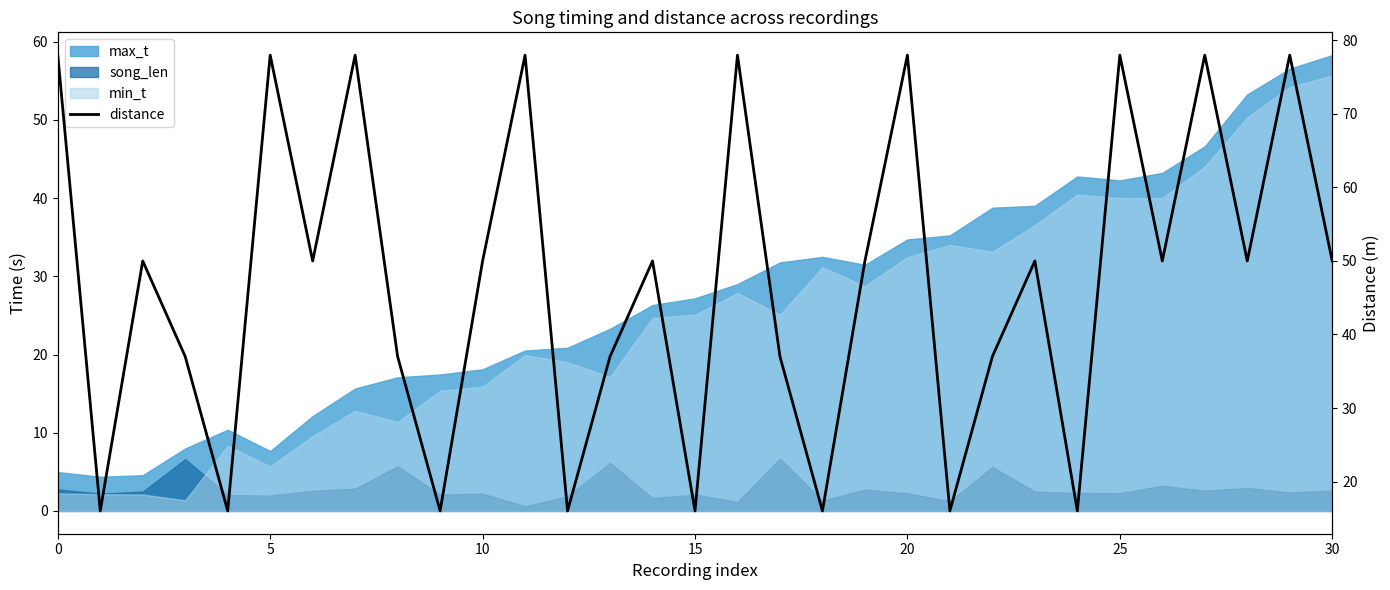

True or false: there are more than 1 points higher than both neighbors.

True